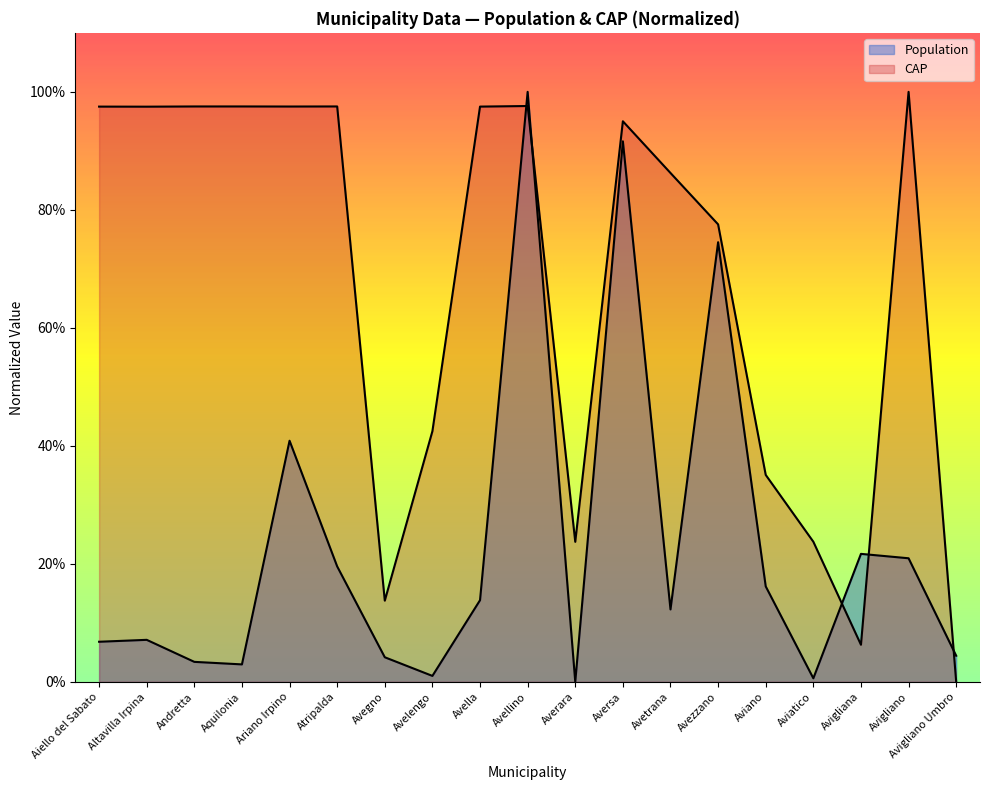

Read the Population value at Altavilla Irpina.

0.1